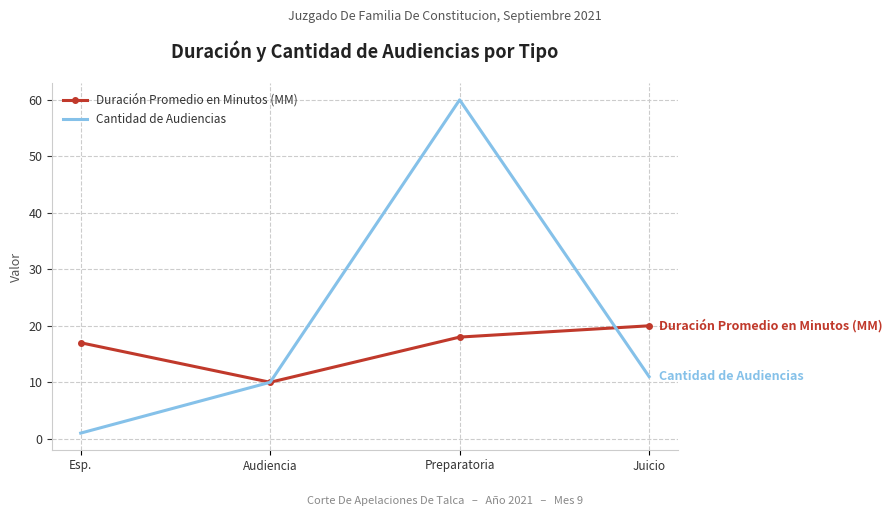

What is the difference between the highest and lowest values at Preparatoria?

42